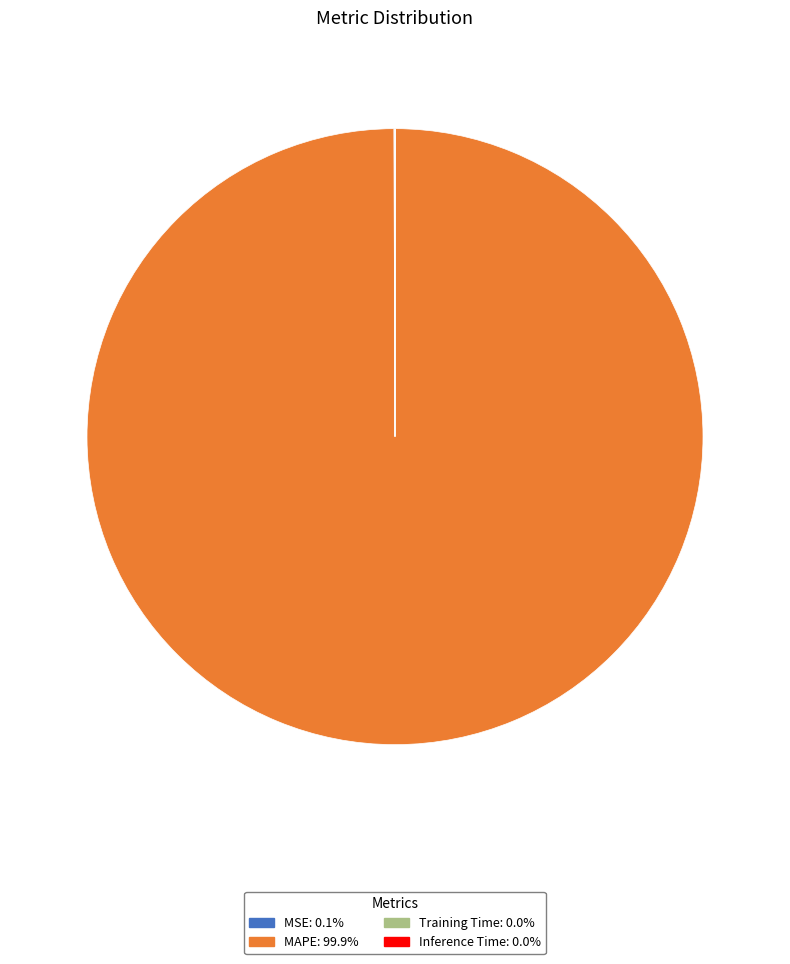

Which category has the biggest portion of the pie?

MAPE